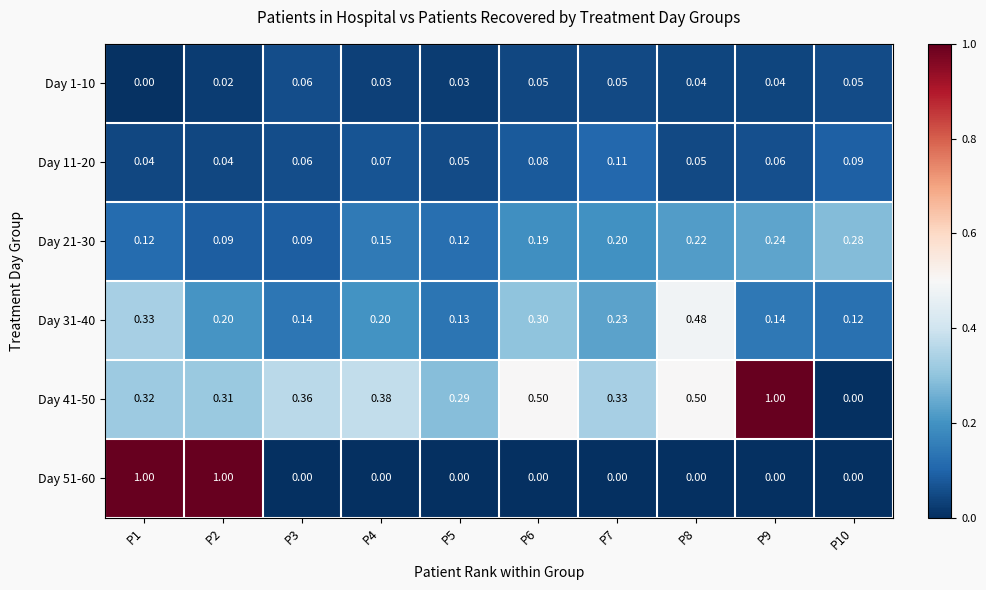

Count the number of categories in the chart.

10